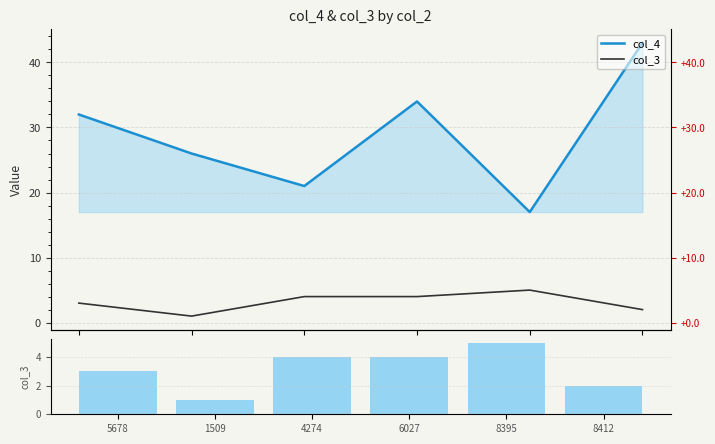

What is the smallest value displayed?

1